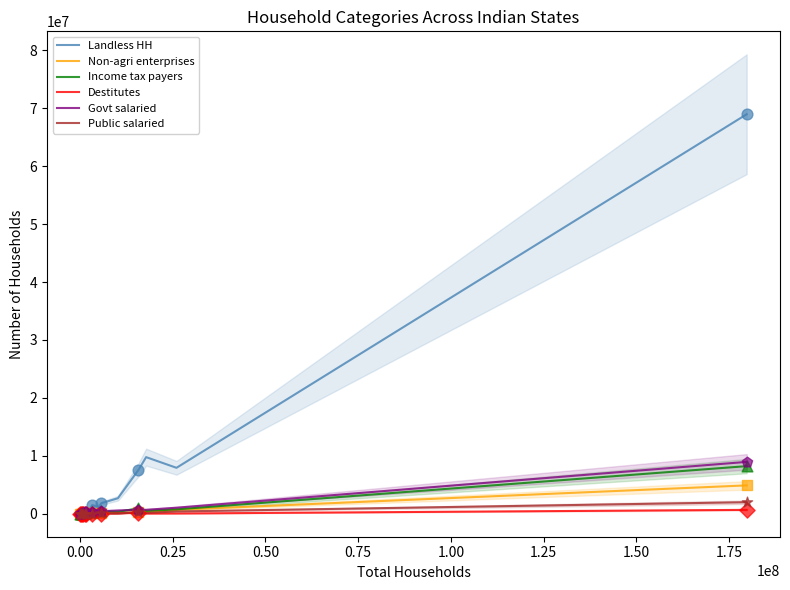

What is the highest value of the Income tax payers series?

8220522